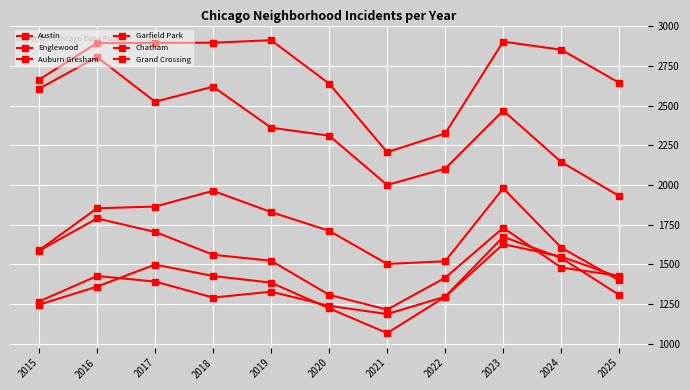

Reading left to right, list all the values displayed in this chart.

Austin: 2664	2895	2896	2897	2913	2639	2207	2325	2904	2853	2644
Englewood: 2607	2807	2525	2620	2361	2311	2000	2103	2469	2145	1930
Auburn Gresham: 1585	1789	1704	1560	1522	1307	1214	1415	1730	1479	1427
Garfield Park: 1588	1853	1864	1963	1829	1711	1502	1519	1979	1605	1398
Chatham: 1245	1359	1498	1426	1384	1222	1066	1295	1627	1548	1419
Grand Crossing: 1265	1426	1391	1290	1327	1238	1186	1296	1673	1540	1306